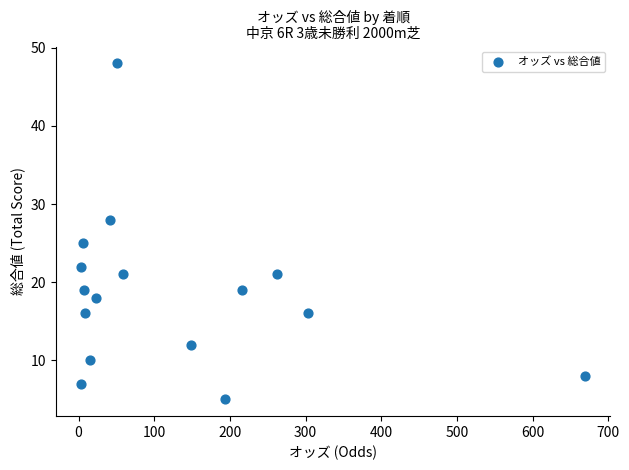

What is the range of Y values (max minus min)?

43